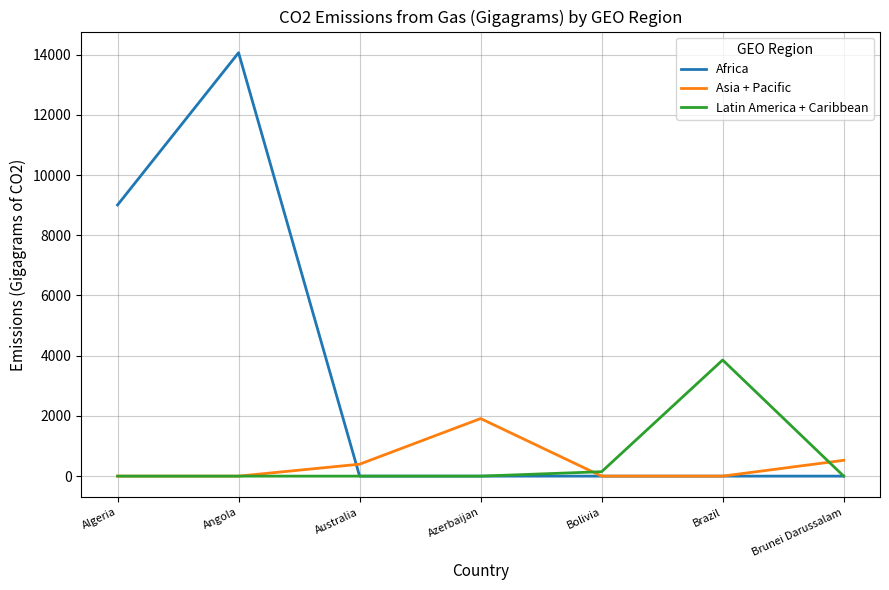

At which label does Africa reach its peak?

Angola